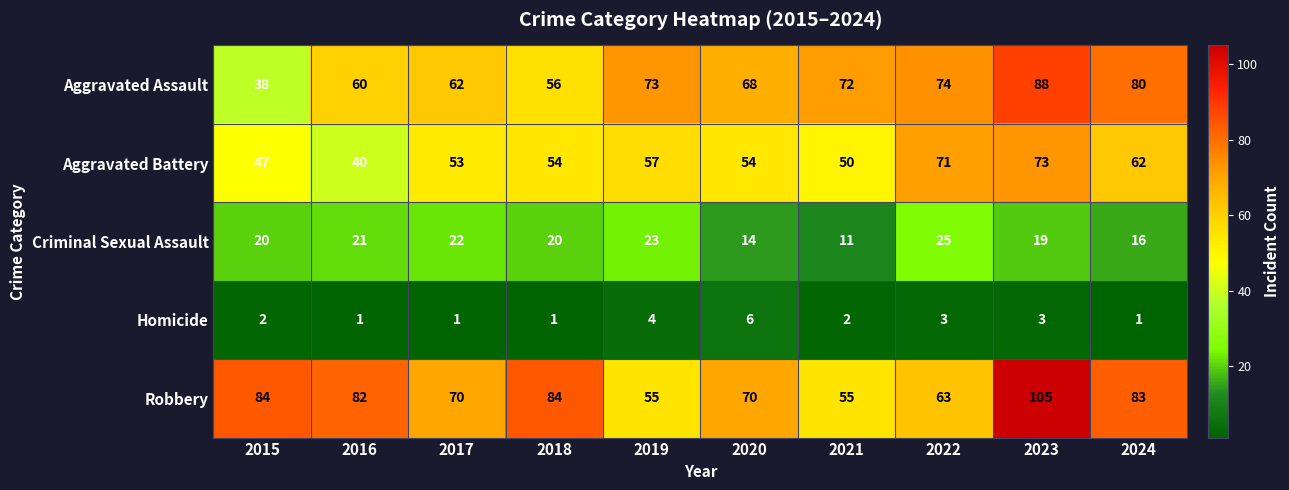

The value of Homicide at 2019 is 2. True or false?

False